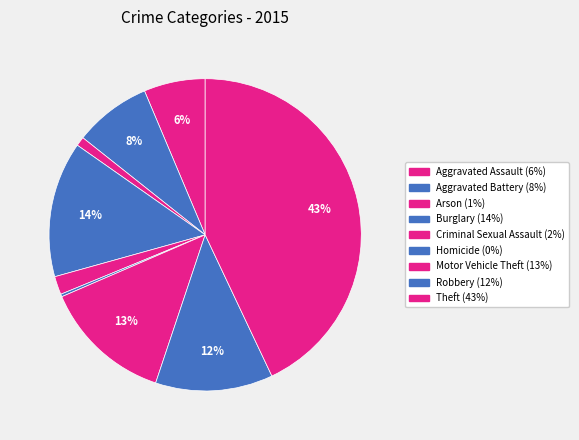

To the nearest percent, what is the combined percentage of Robbery and Homicide?

12%